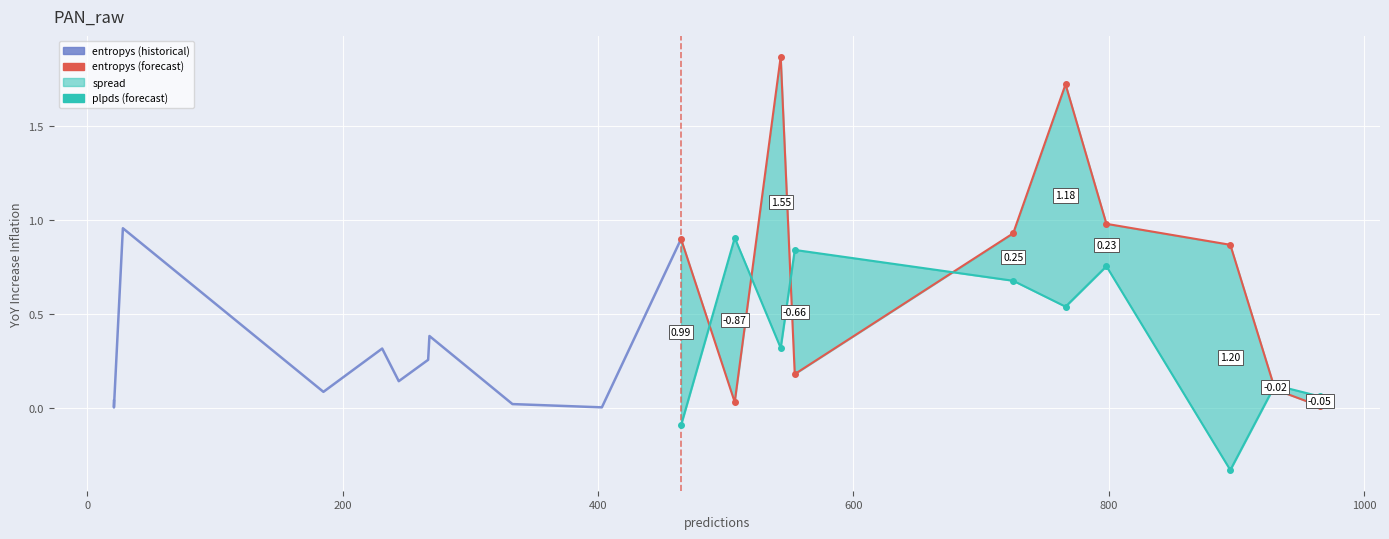

What is the average value of the plpds series?

0.3